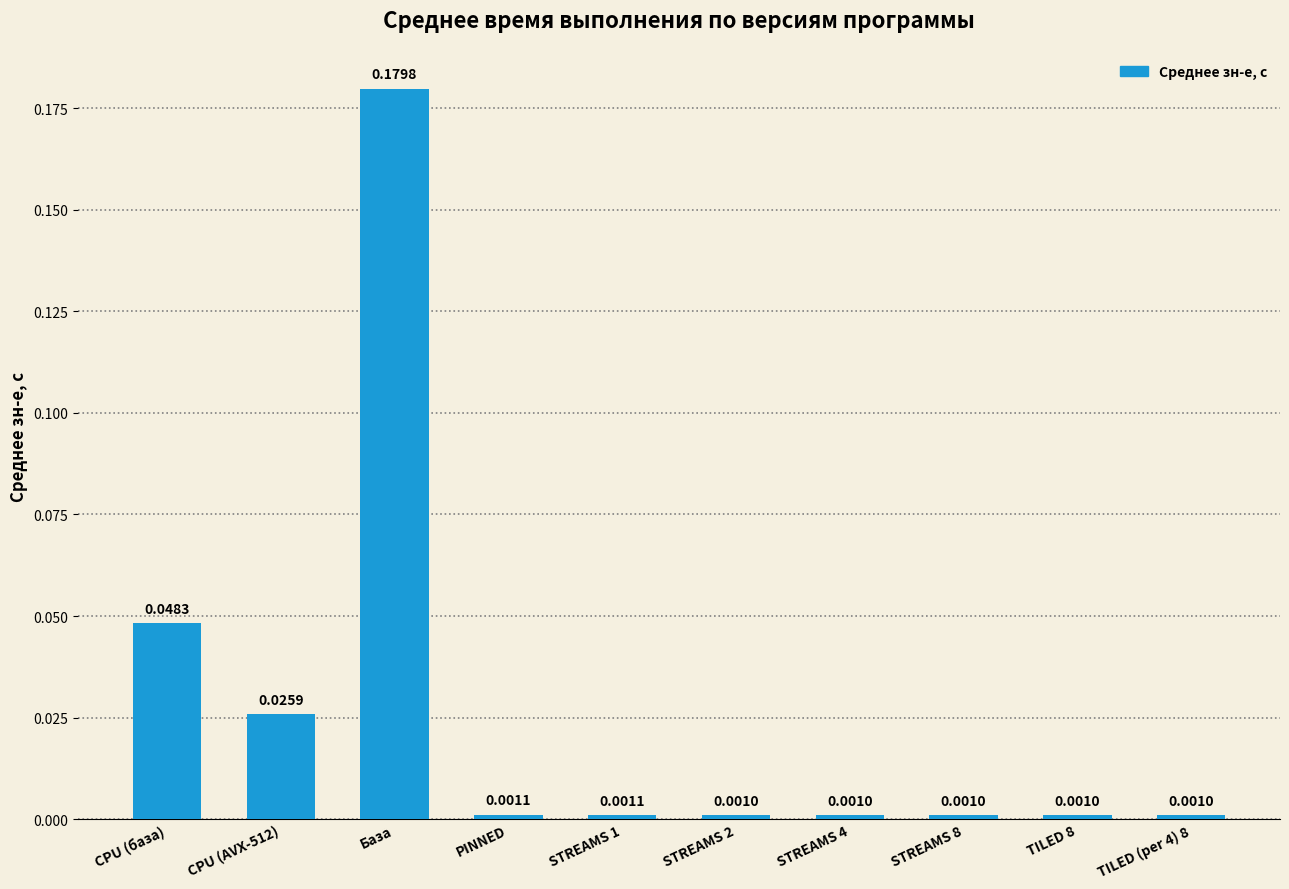

Which label corresponds to the largest value in the chart?

База